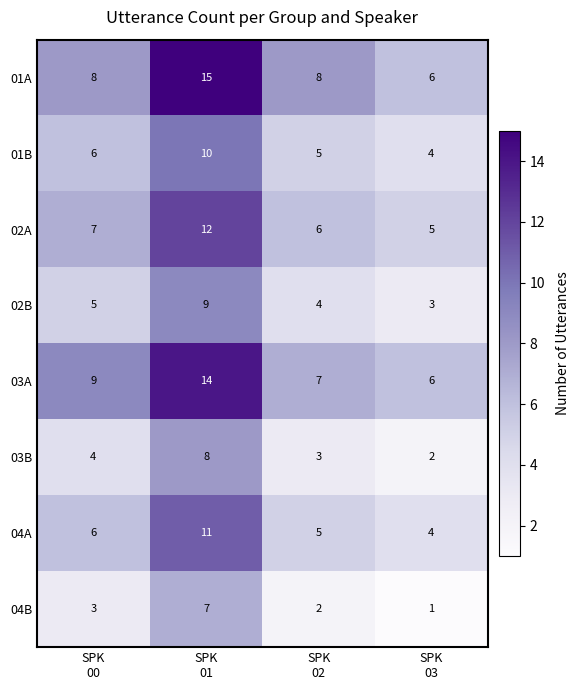

Which series has the largest range (max minus min)?

01A